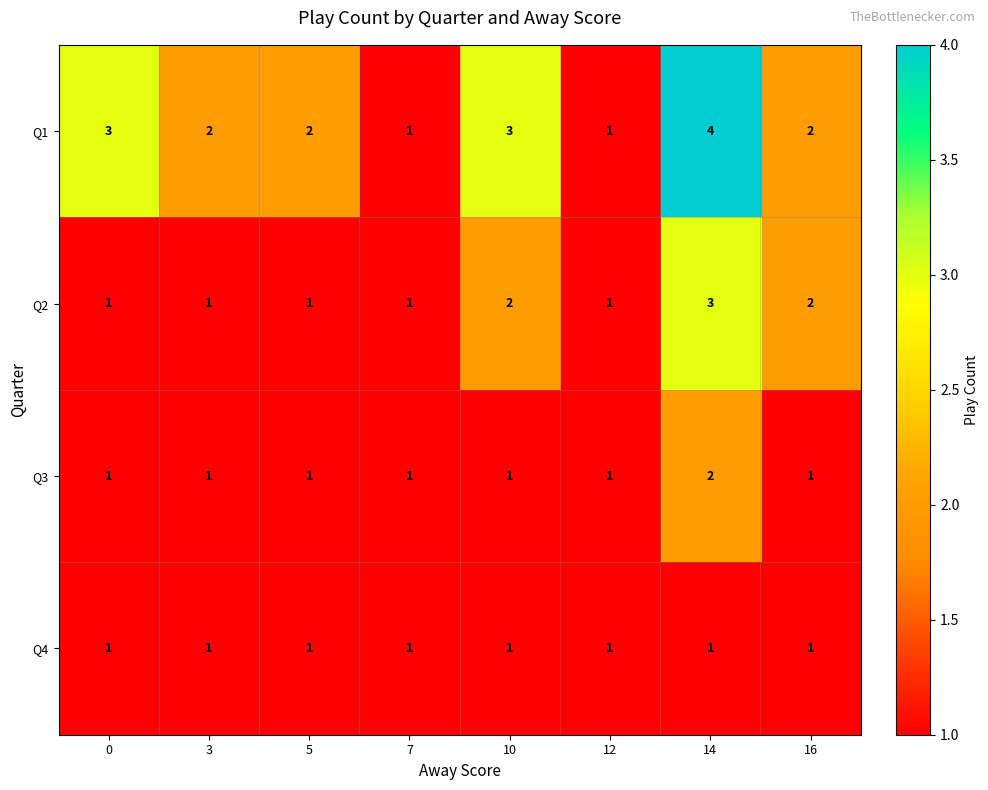

At which label does Q3 reach its peak?

14